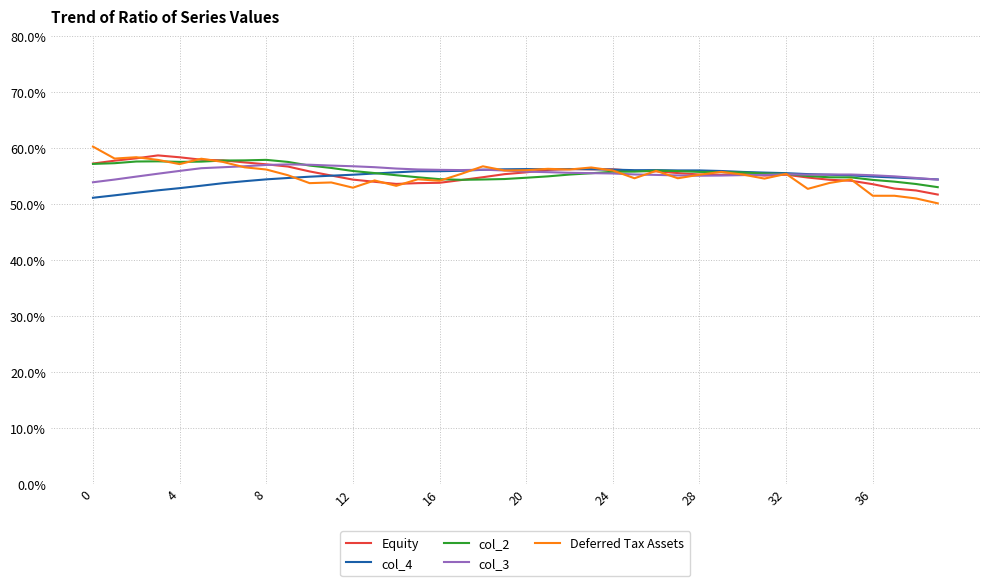

What are all the series names shown in the legend?

Equity, col_4, col_2, col_3, Deferred Tax Assets